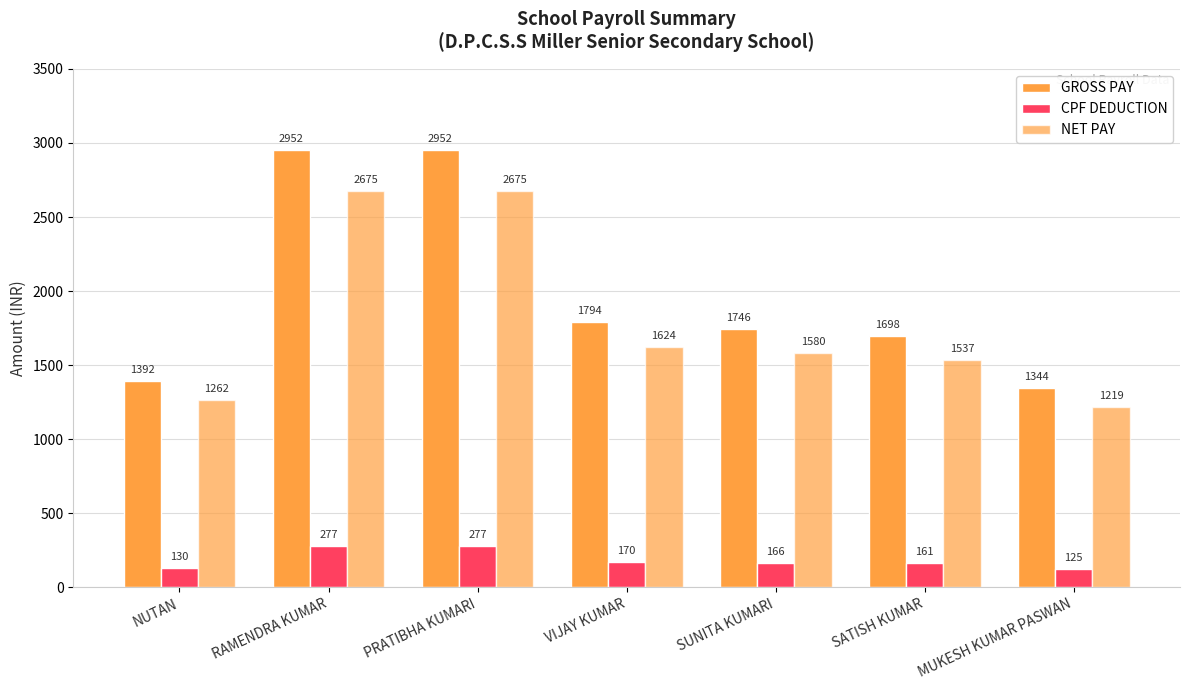

What is the label of the 4th bar from the right?

VIJAY KUMAR